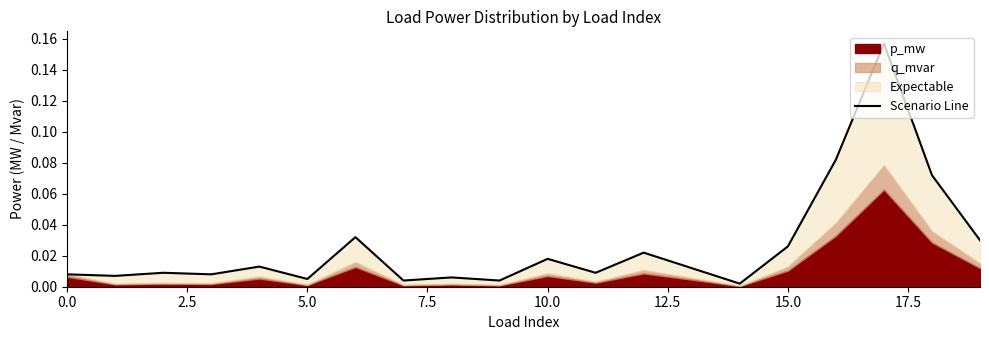

True or false: the data shows 0.2 at 17.

True